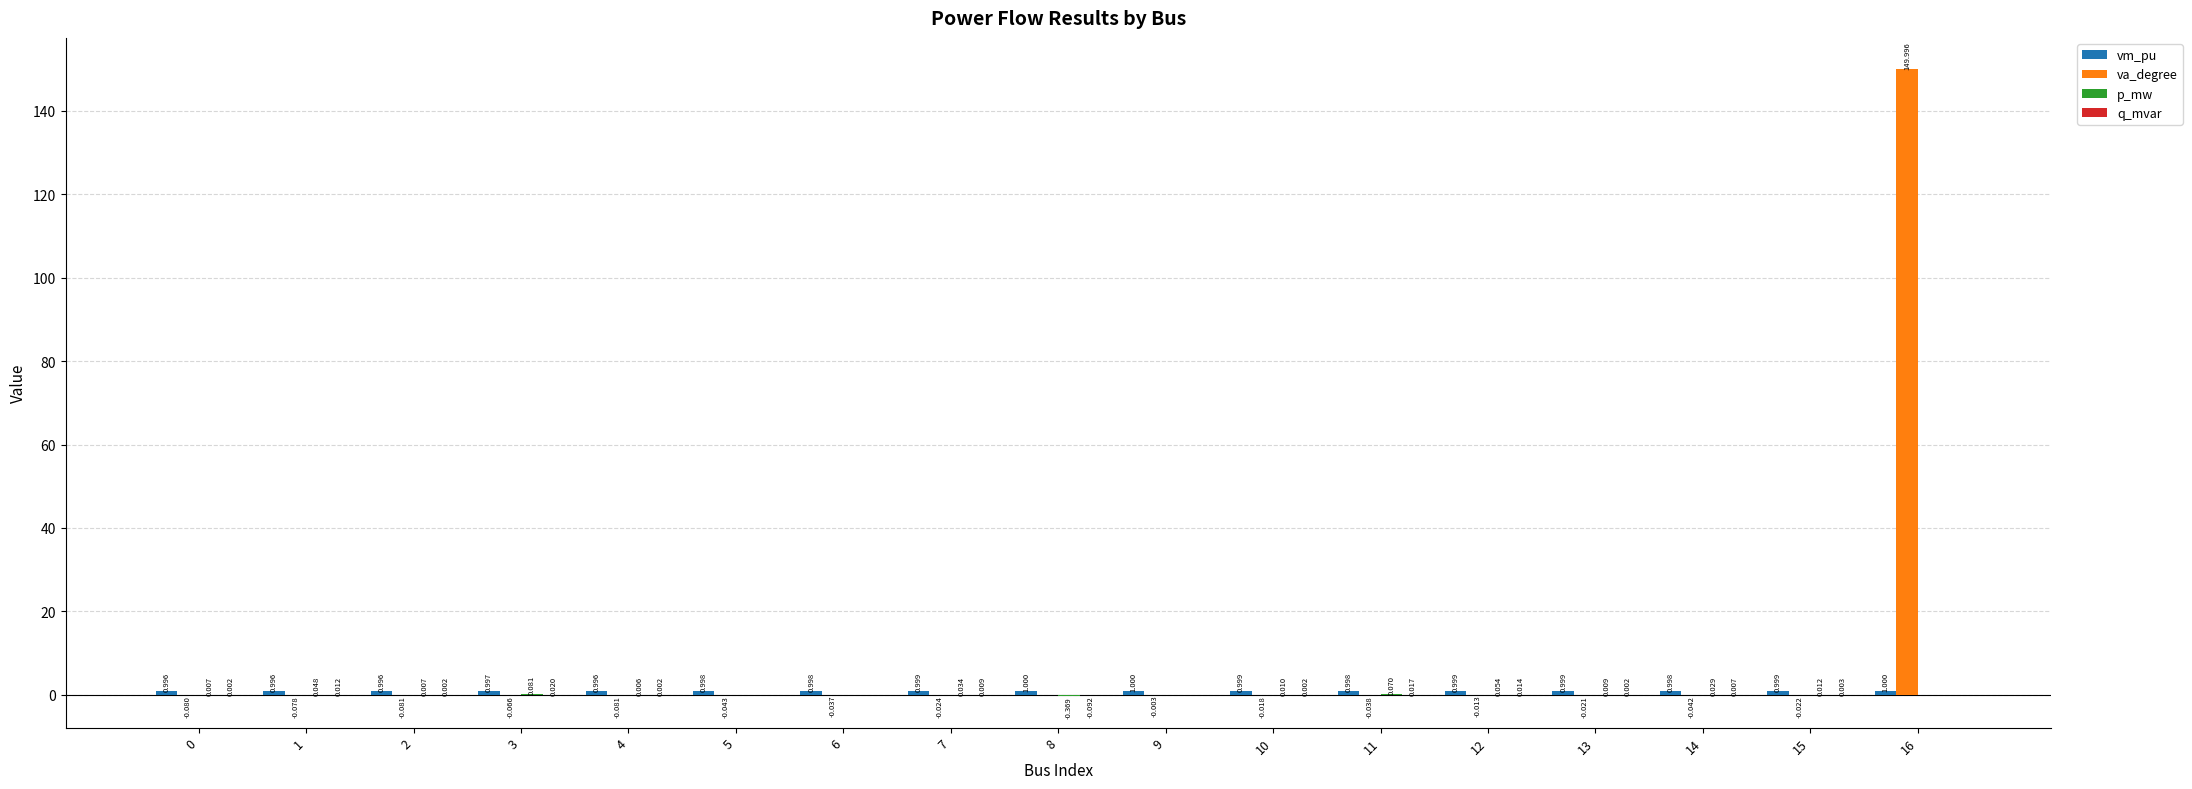

Which series changed the most between 2 and 13?

va_degree